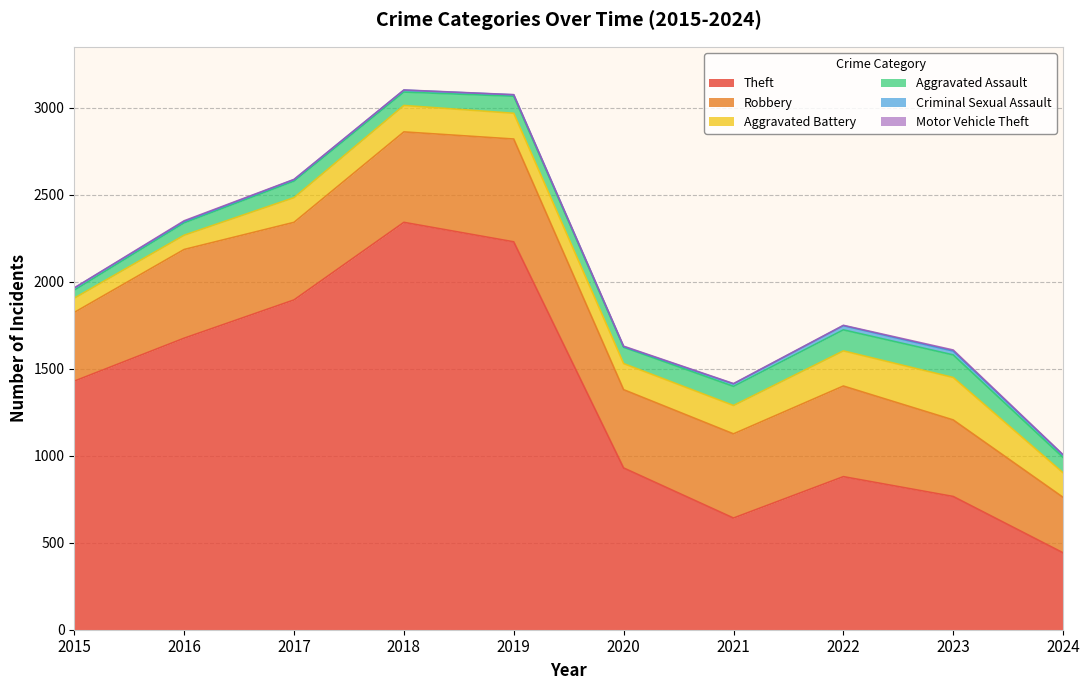

What is the spread (max minus min) of values at 2019?

2229